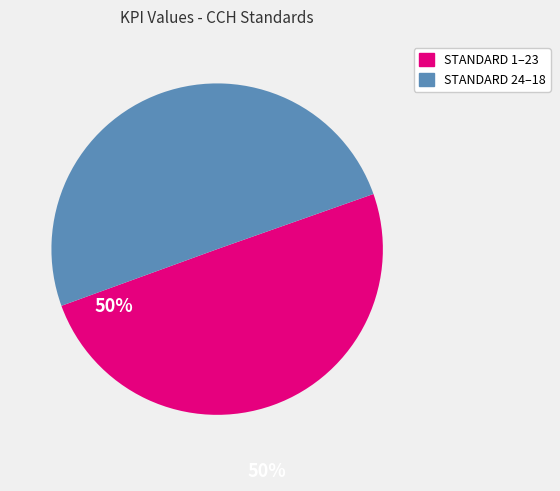

Combined, do STANDARD 1–23 and STANDARD 24–18 account for over 50%?

Yes